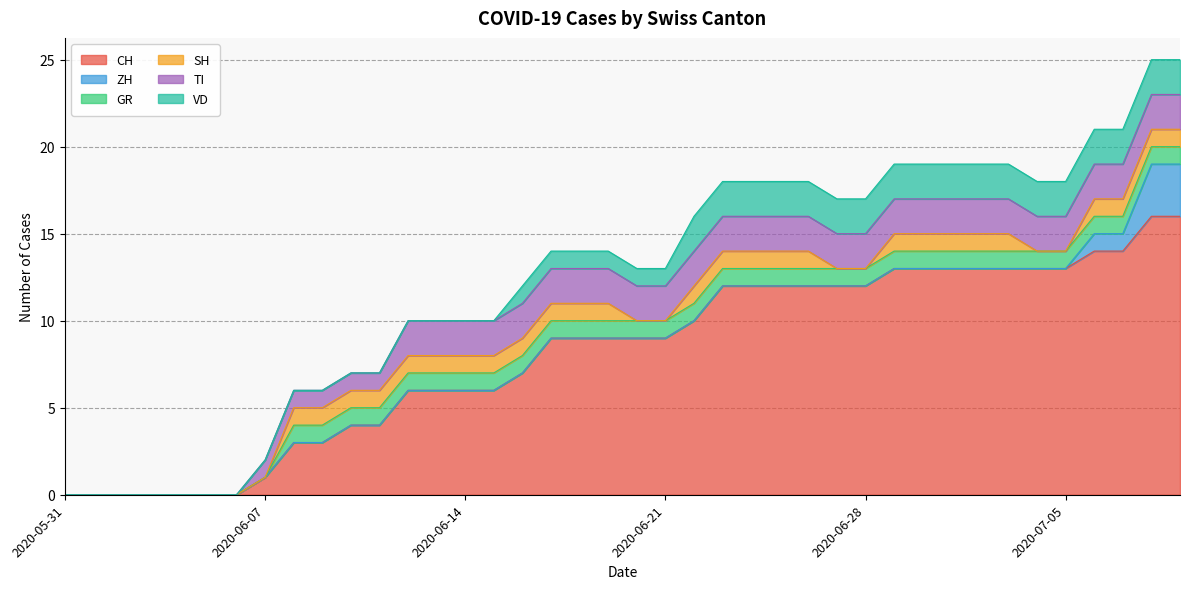

Is the value of SH at 2020-06-12 greater than the value of CH at 2020-07-07?

No